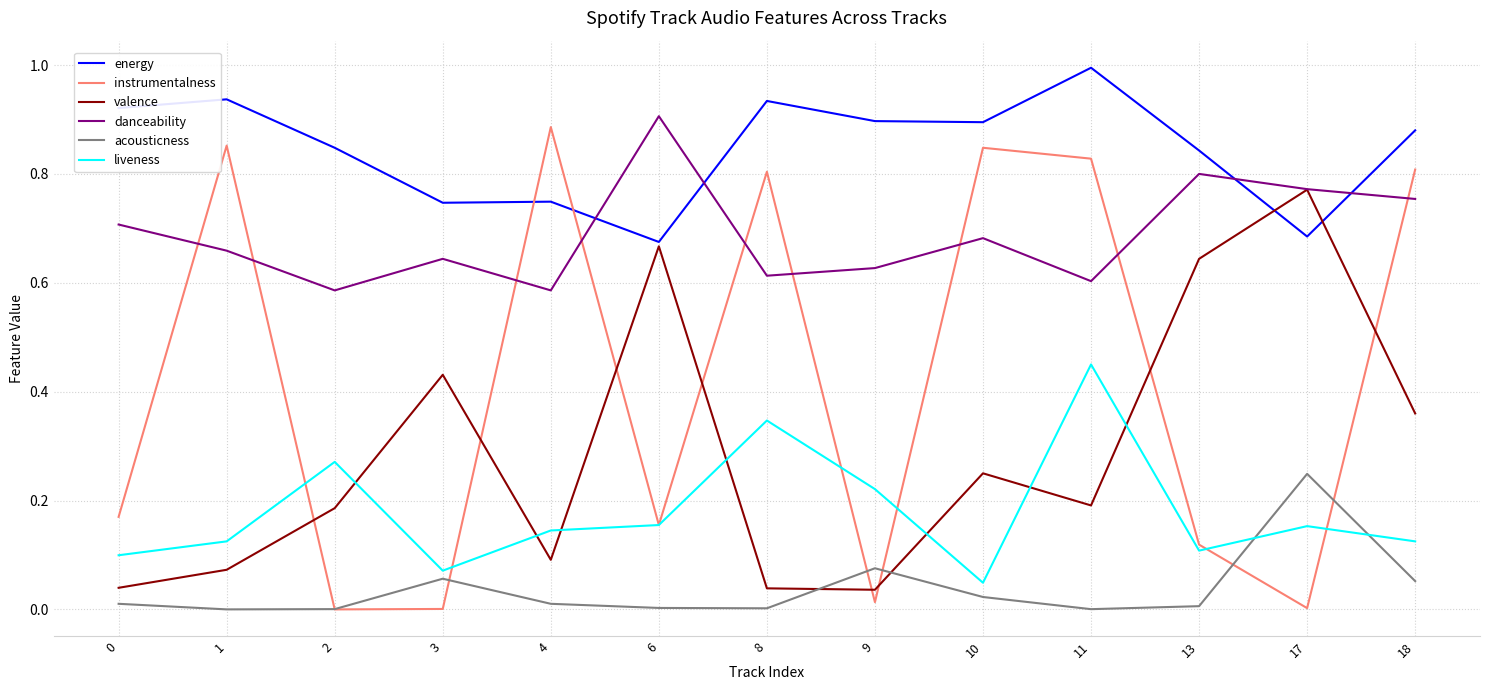

The value of valence at 6 is 0.2. True or false?

False